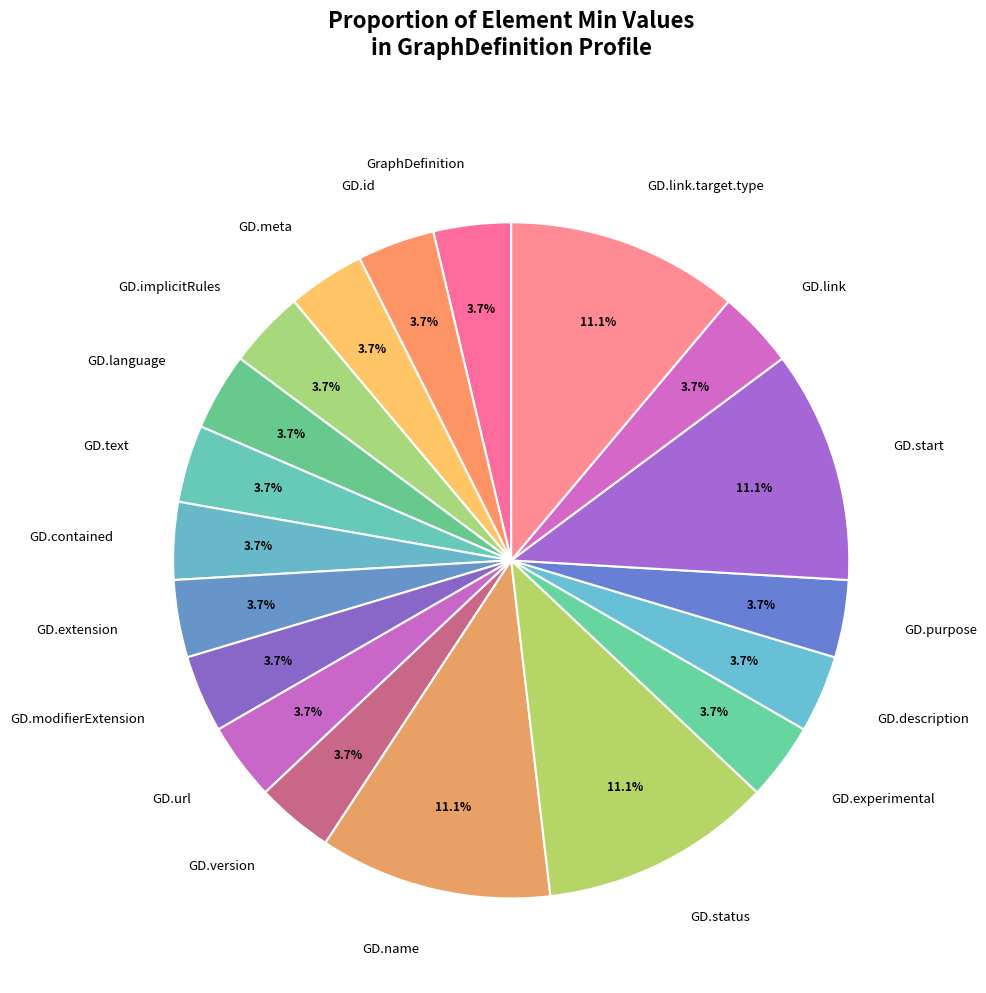

How many slices are in this pie chart?

19